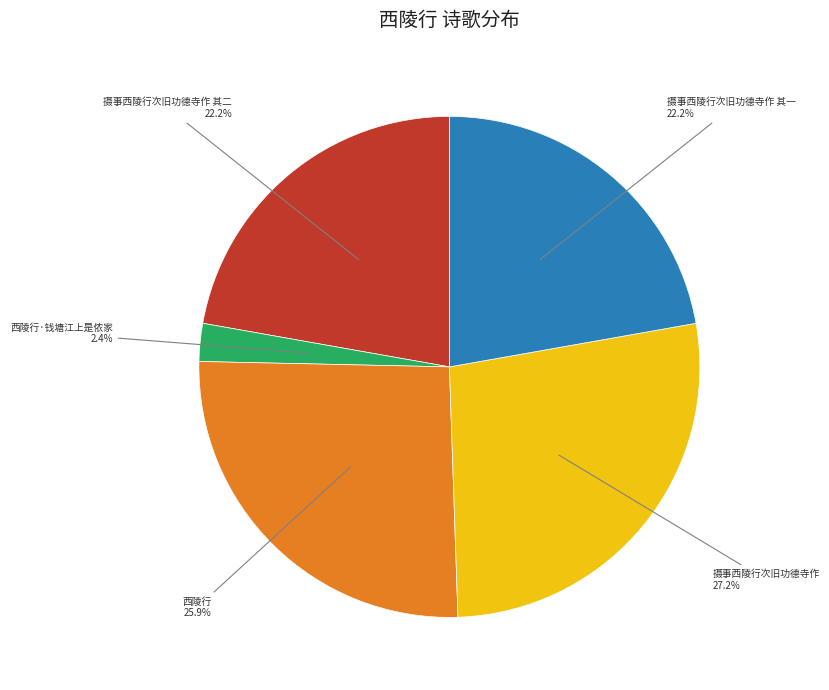

How many slices are in this pie chart?

5